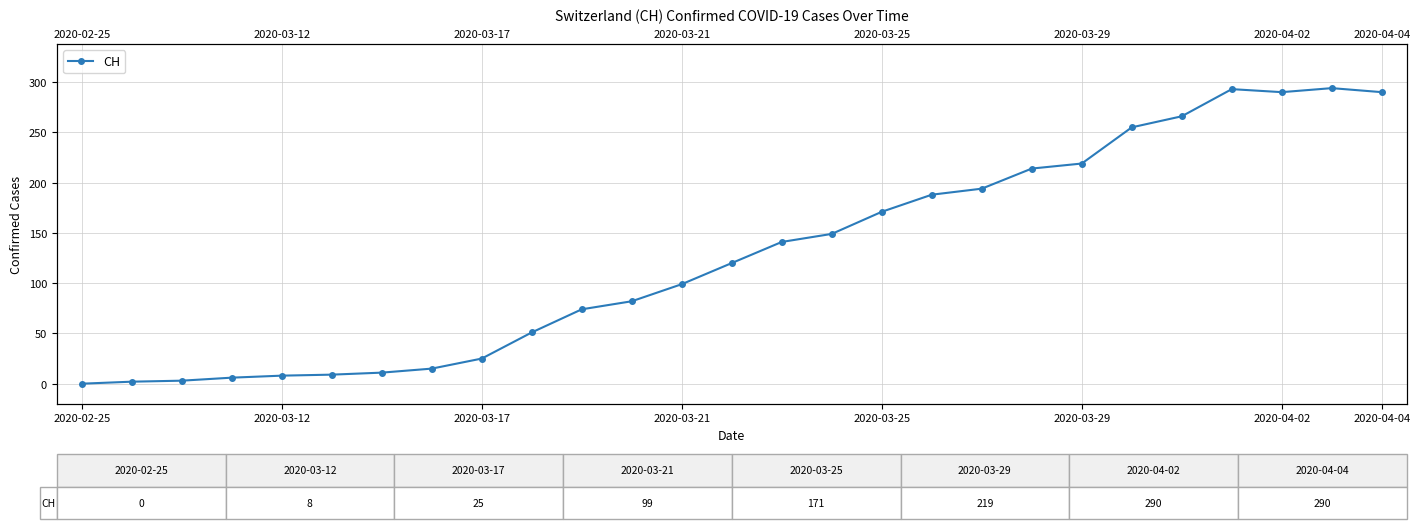

What is the difference between the values at 21 and 11?

173